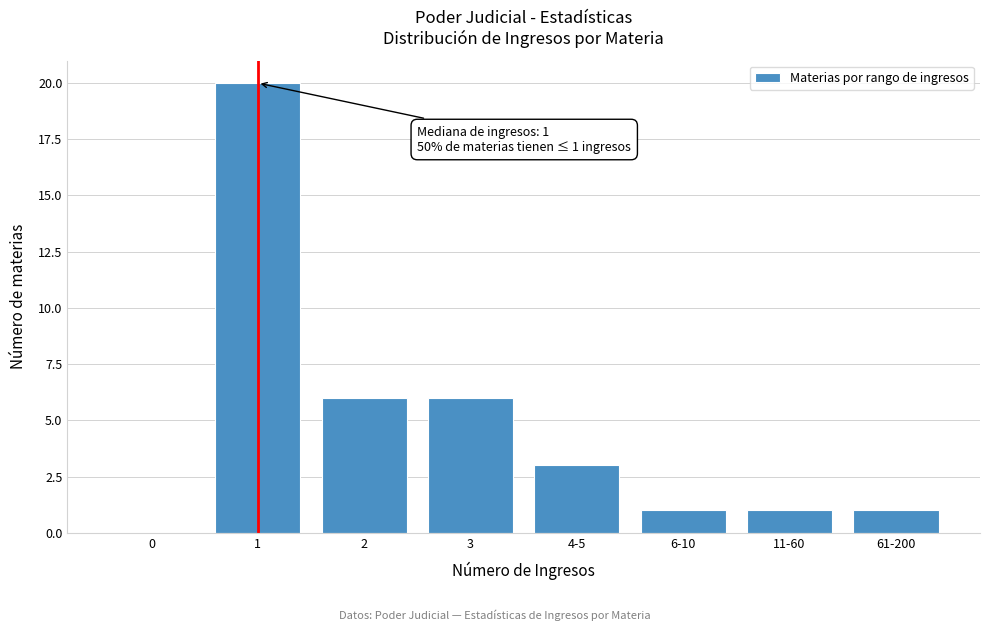

Reading left to right, transcribe all the data shown in this chart.

0=0	1=20	2=6	3=6	4-5=3	6-10=1	11-60=1	61-200=1